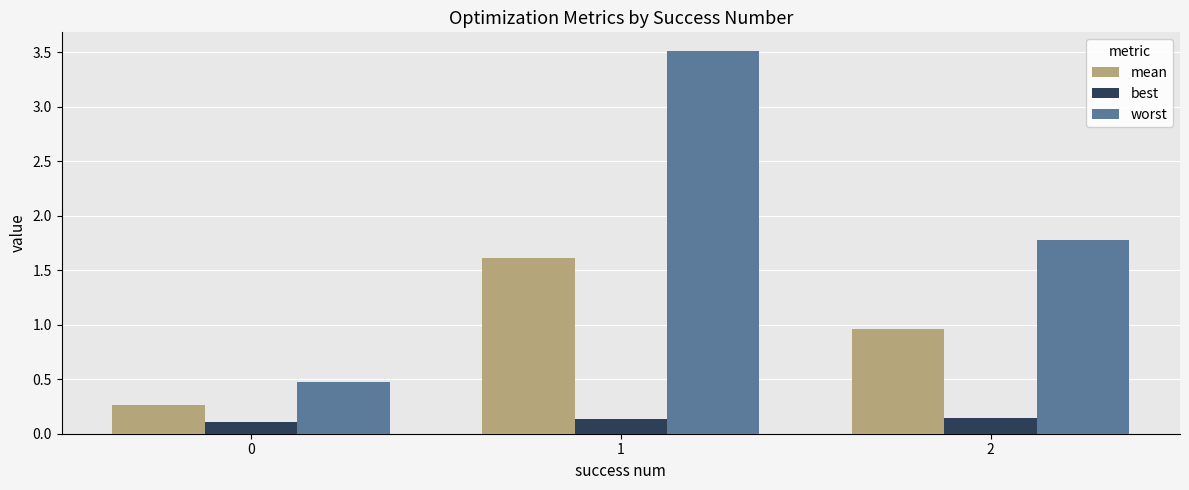

How many bars are there in total?

9